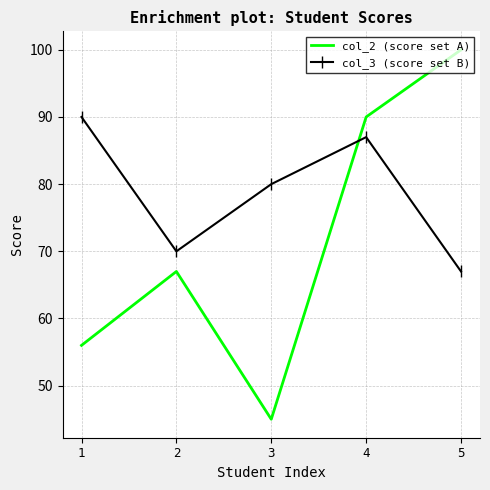

Rank the series by their average value, from highest to lowest.

col_3 (score set B), col_2 (score set A)